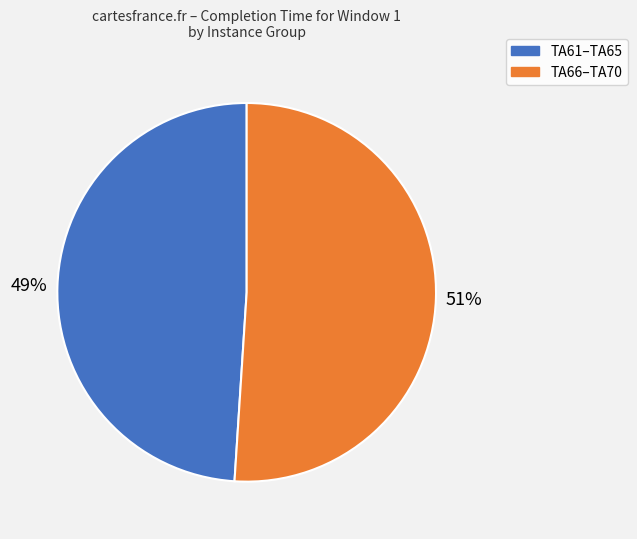

To the nearest percent, what is the difference between the largest and smallest slice percentages?

2%